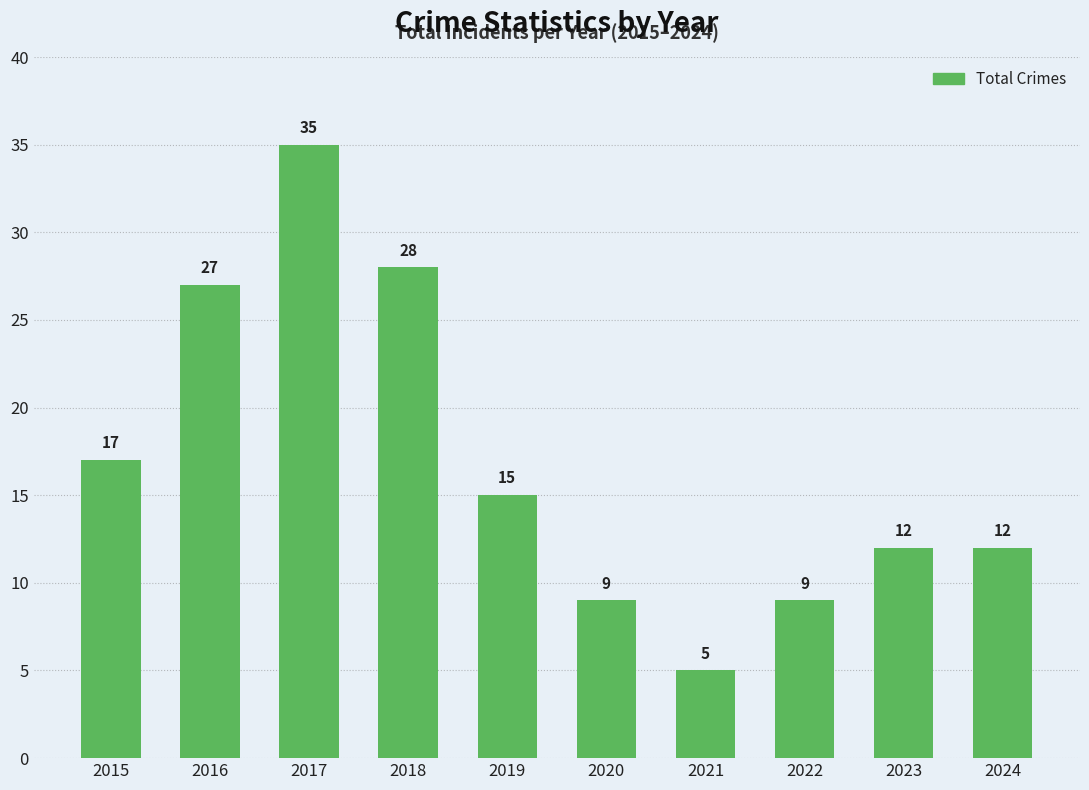

Which label corresponds to the largest value in the chart?

2017